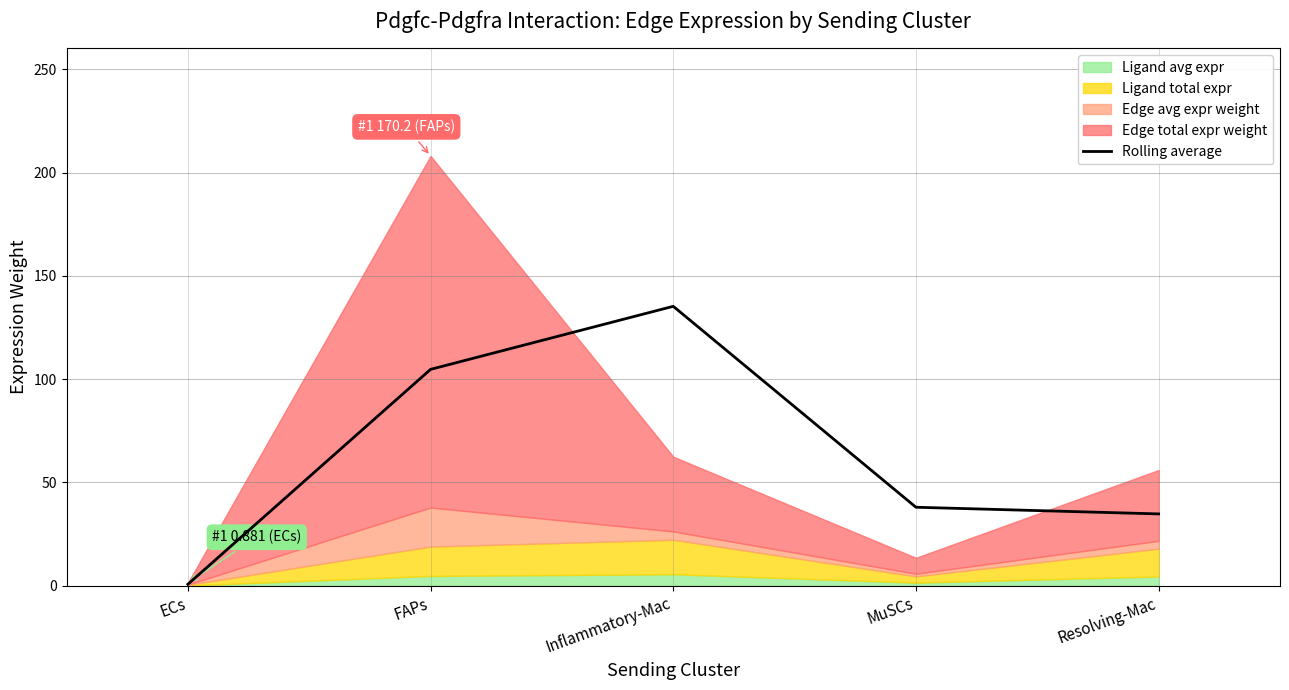

Where does the data first go above 38?

FAPs